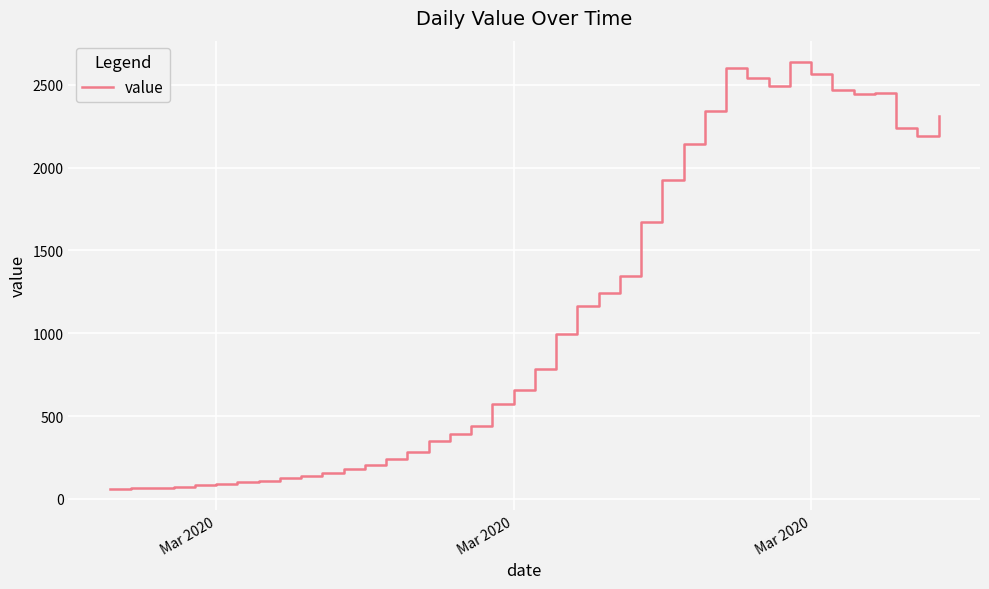

What is the smallest value displayed?

61